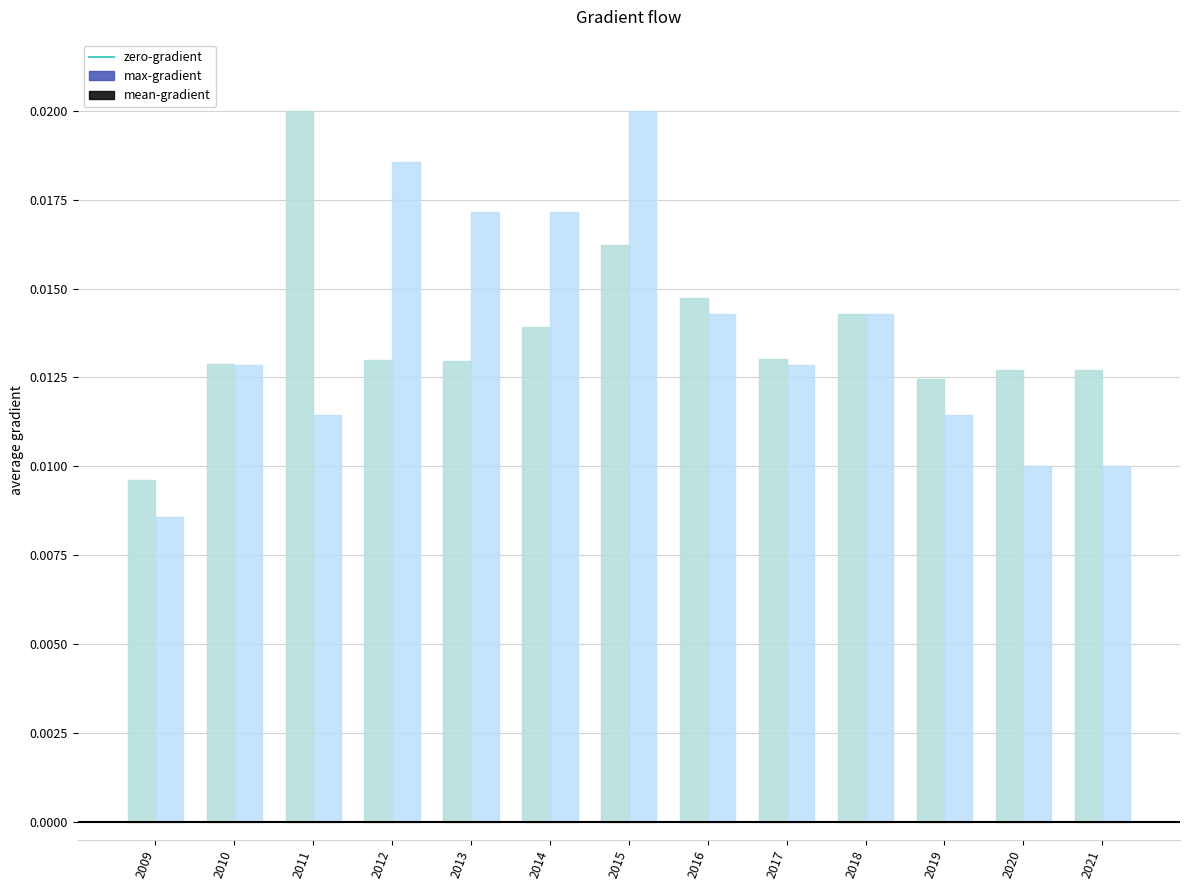

Is the value of mean-gradient at 2019 greater than the value of max-gradient at 2015?

No